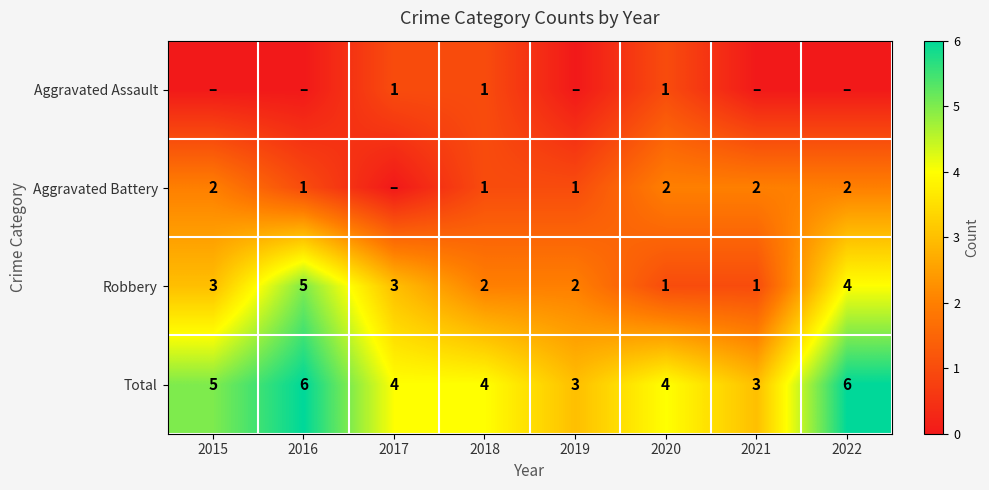

What is the sum of the Aggravated Battery values at 2018 and 2022?

3